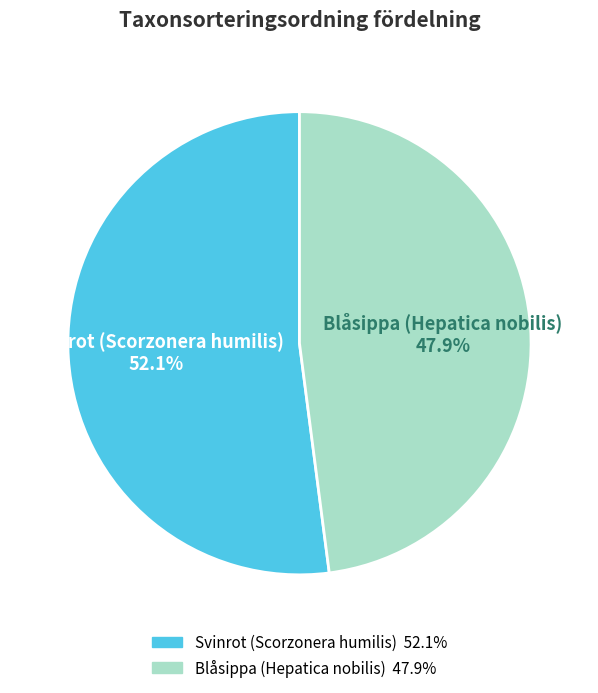

What is the largest slice in the pie chart?

Svinrot (Scorzonera humilis)